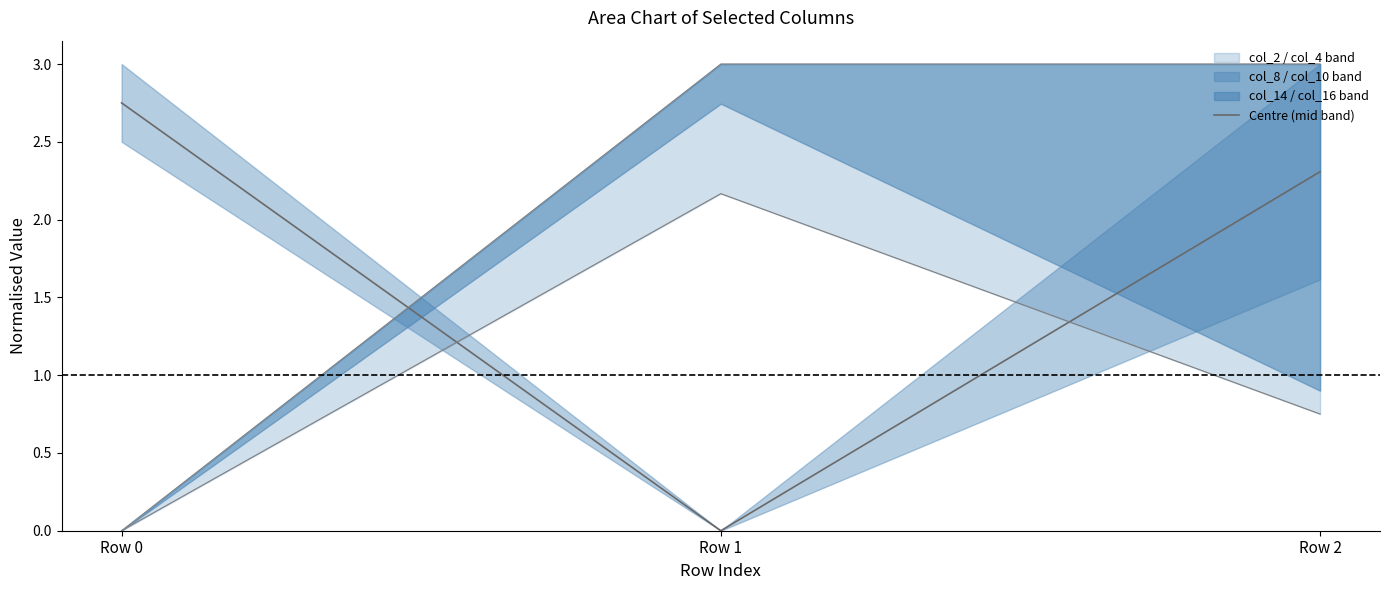

True or false: the data shows 0.9 at Row 0.

False